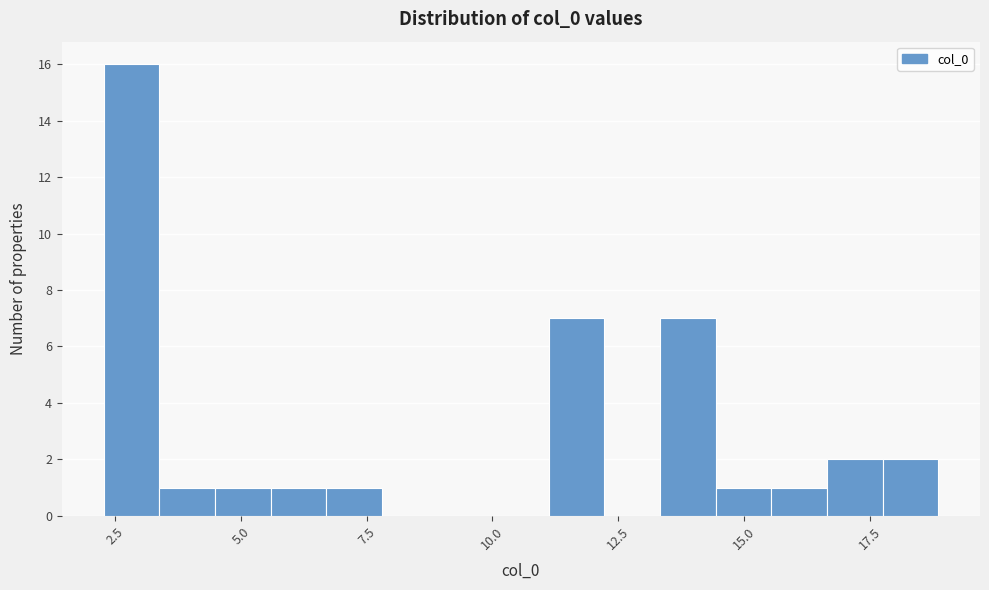

Read against the x-axis, roughly where is the centre of the tallest bar?

3.0